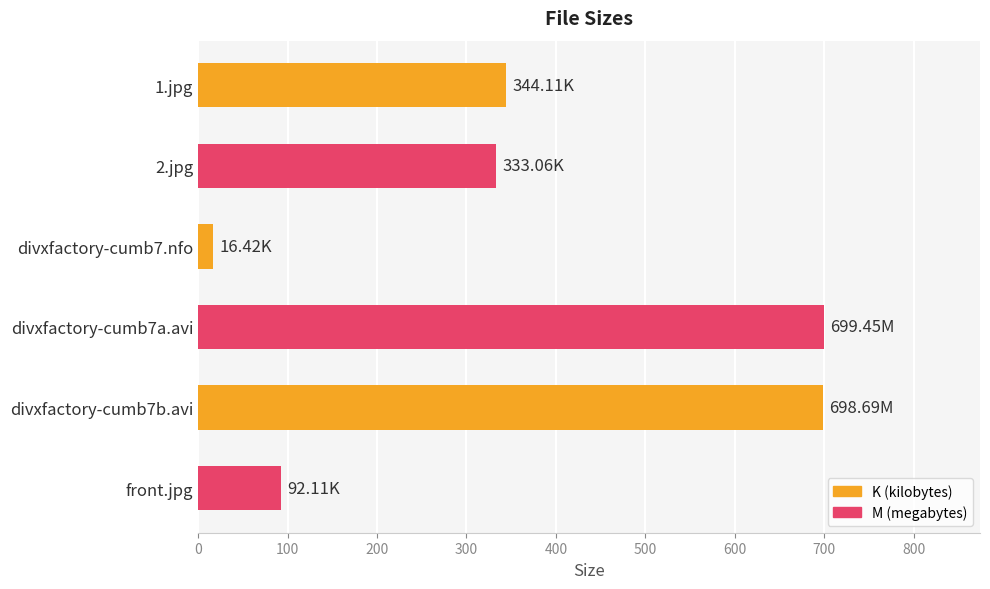

What is the sum of the values at divxfactory-cumb7a.avi and 2.jpg?

1032.5